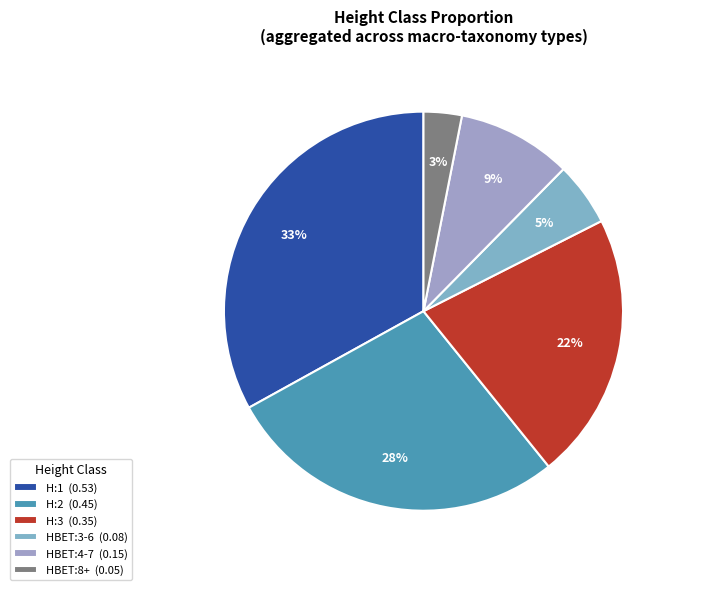

To the nearest percent, what portion does H:1 represent?

33%